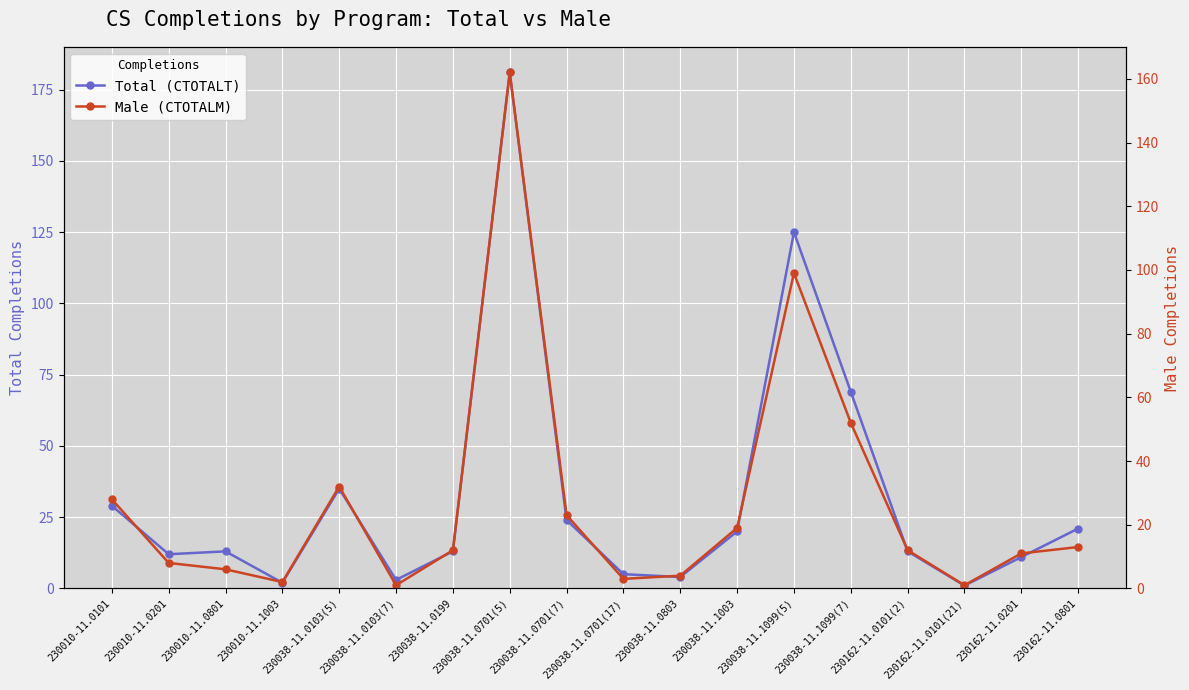

Is the value of Male (CTOTALM) at 230010-11.1003 greater than the value of Total (CTOTALT) at 230010-11.0101?

No